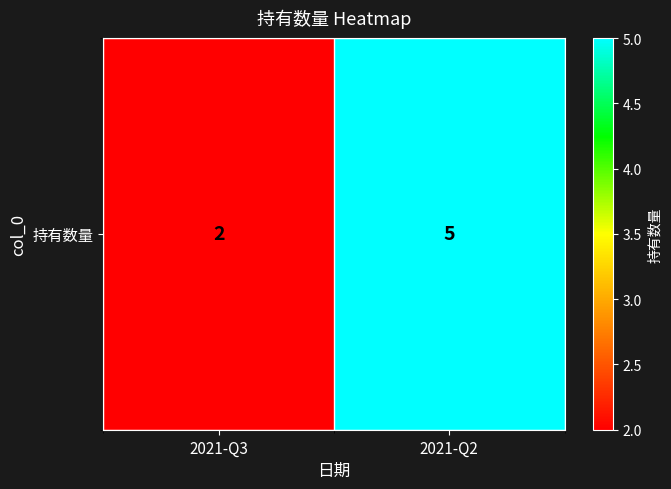

Reading left to right, transcribe all the data shown in this chart.

2021-Q3=2	2021-Q2=5